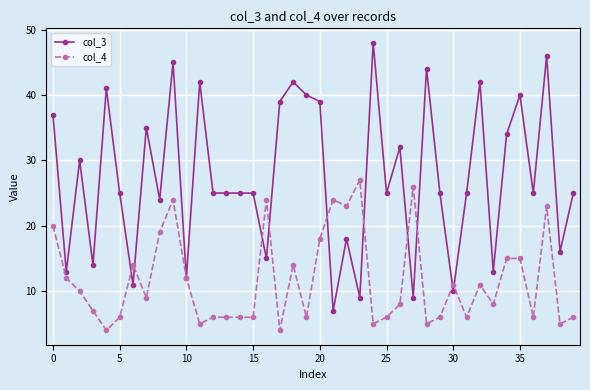

Reading left to right, transcribe all the data shown in this chart.

col_3: 37	13	30	14	41	25	11	35	24	45	12	42	25	25	25	25	15	39	42	40	39	7	18	9	48	25	32	9	44	25	10	25	42	13	34	40	25	46	16	25
col_4: 20	12	10	7	4	6	14	9	19	24	12	5	6	6	6	6	24	4	14	6	18	24	23	27	5	6	8	26	5	6	11	6	11	8	15	15	6	23	5	6